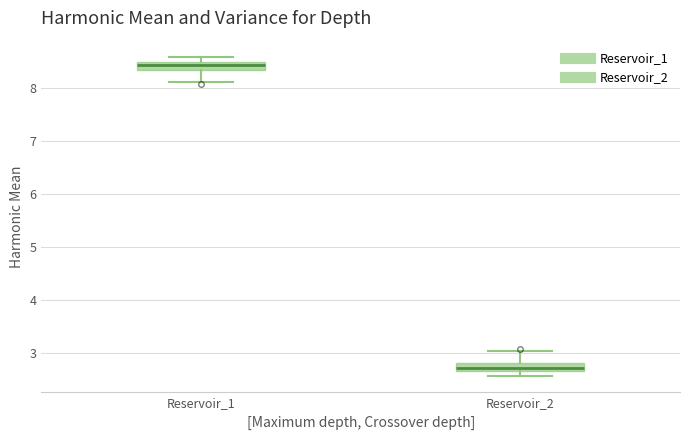

Which box has the highest median line?

Reservoir_1